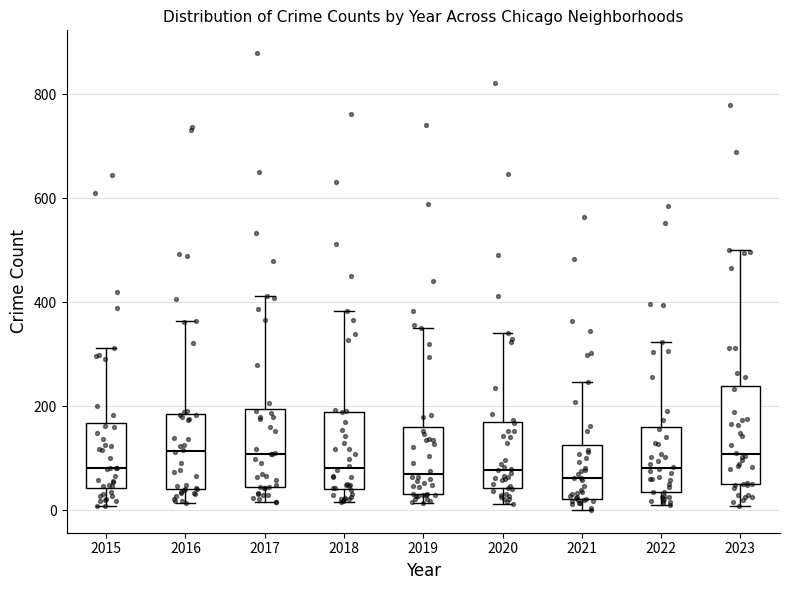

Reading left to right, transcribe this box plot: for each box, give where its median line is, the range the box spans, and where its two whiskers end, as read against the y-axis. The values are not printed on the chart, so give them approximately, as read against the axis.

2015: median 80, box 40 to 160, whiskers 0 to 320
2016: median 120, box 40 to 180, whiskers 20 to 360
2017: median 100, box 40 to 200, whiskers 20 to 420
2018: median 80, box 40 to 180, whiskers 20 to 380
2019: median 60, box 40 to 160, whiskers 20 to 360
2020: median 80, box 40 to 160, whiskers 20 to 340
2021: median 60, box 20 to 120, whiskers 0 to 240
2022: median 80, box 40 to 160, whiskers 20 to 320
2023: median 100, box 60 to 240, whiskers 0 to 500